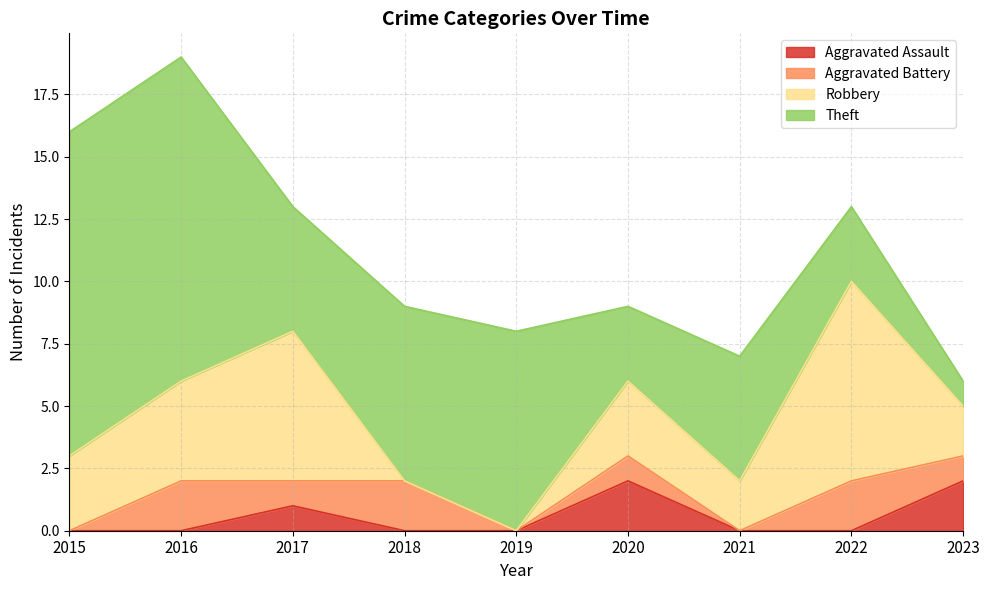

What are all the series names shown in the legend?

Aggravated Assault, Aggravated Battery, Robbery, Theft